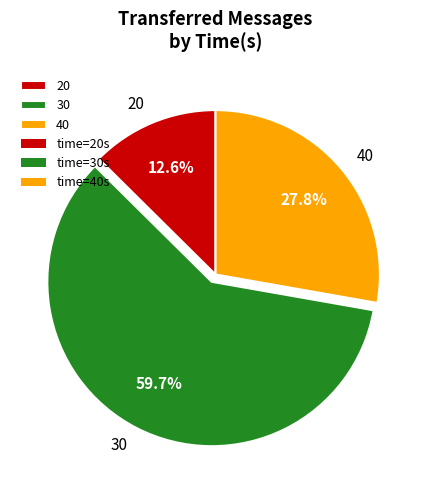

Which slice is the smallest?

20